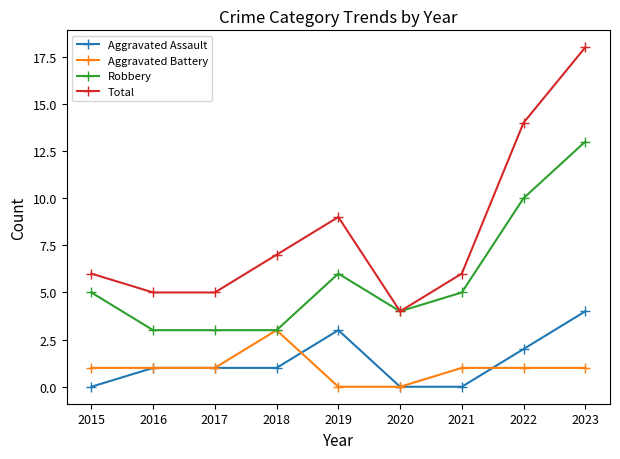

What is the total value across all series at 2021?

12